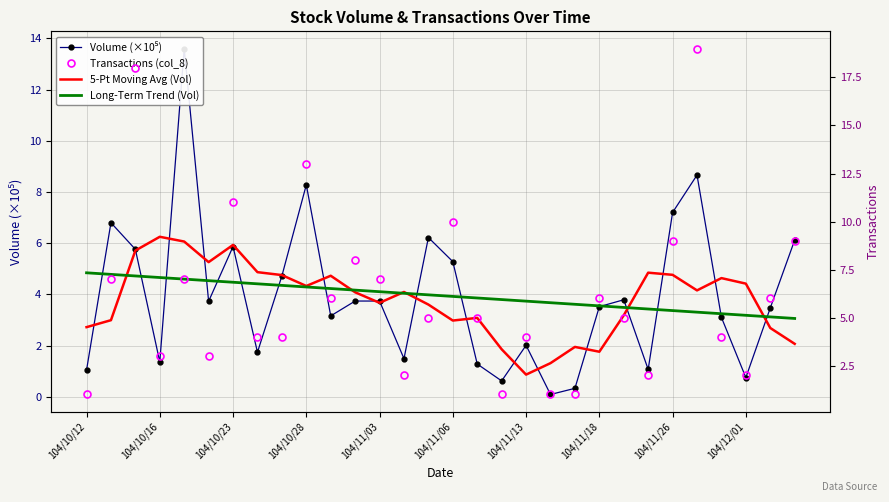

How many distinct data groups are displayed?

4